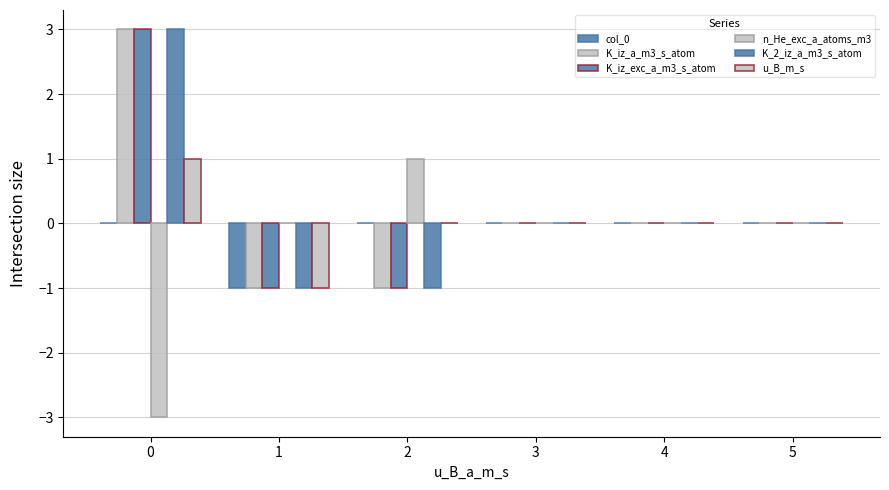

What is the difference between the maximum and minimum values in the K_iz_a_m3_s_atom series?

4